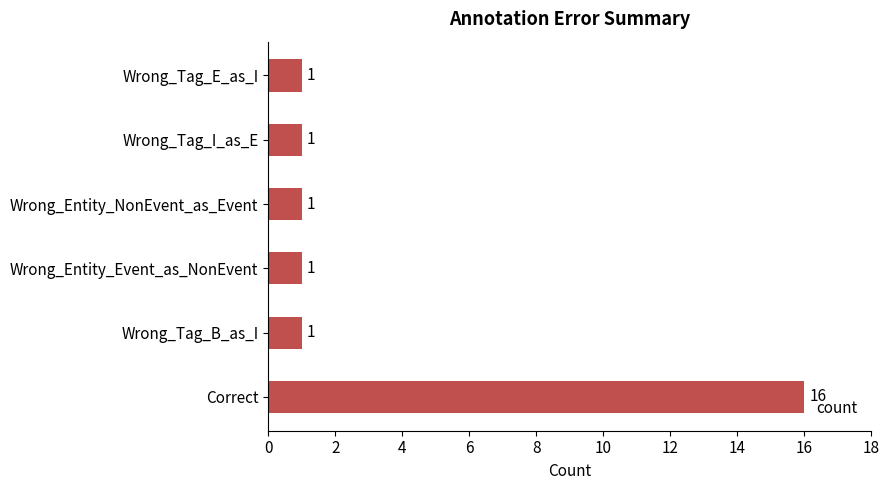

What is the difference between the maximum and minimum values?

15